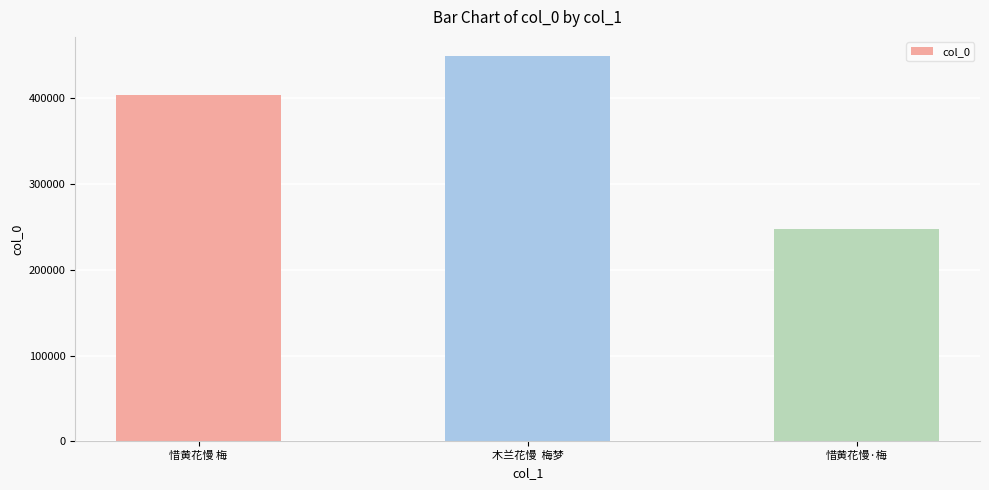

The value at 惜黄花慢 梅 is 168023. True or false?

False